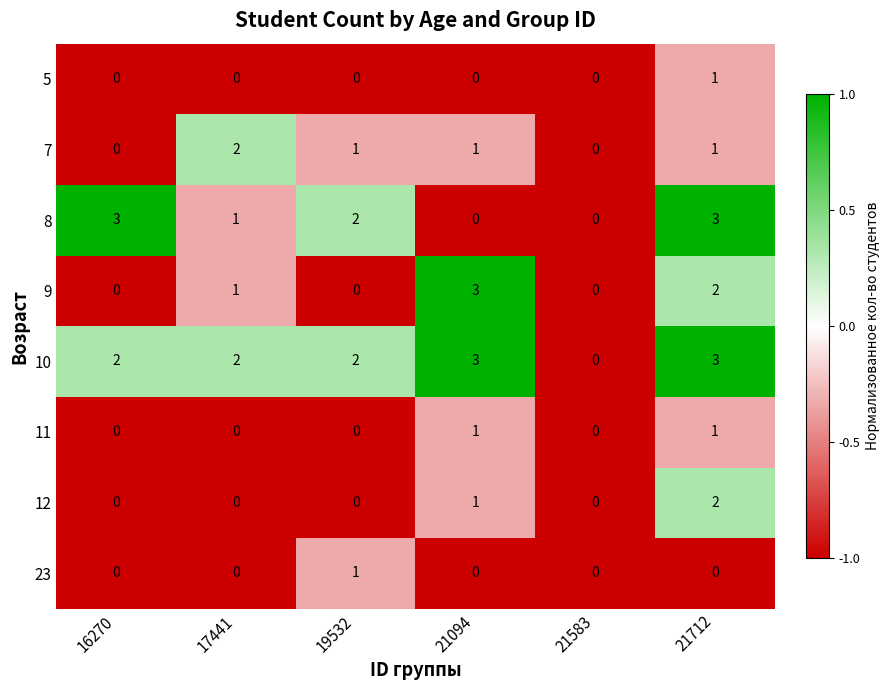

The 8 series shows 1 at 17441. True or false?

True